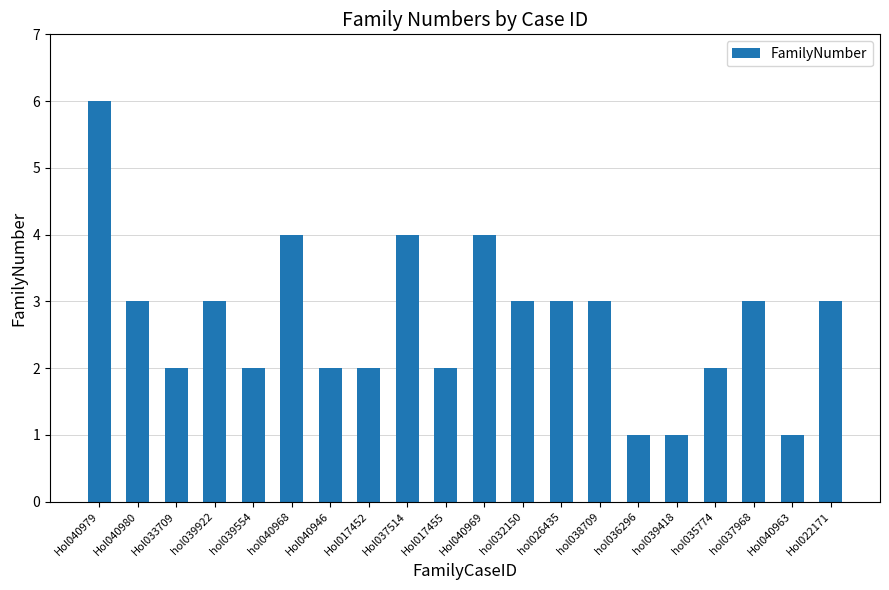

What is the difference between the maximum and minimum values?

5